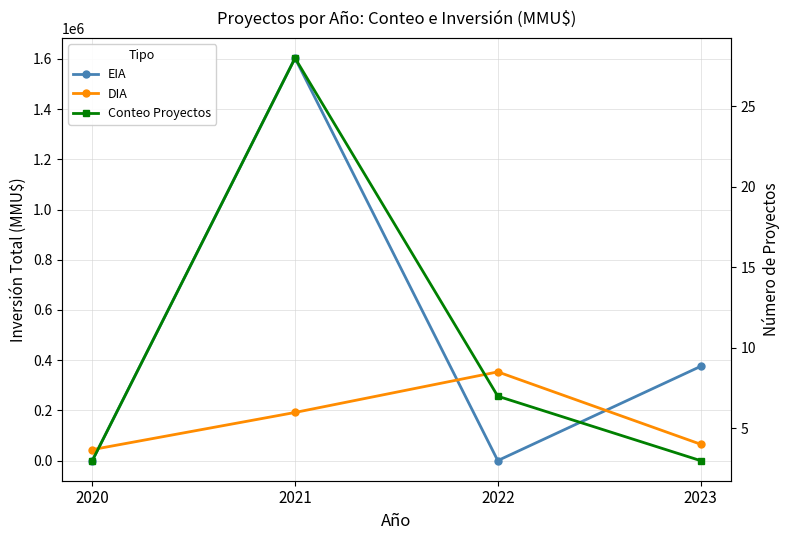

The DIA series shows 277427 at 2021. True or false?

False